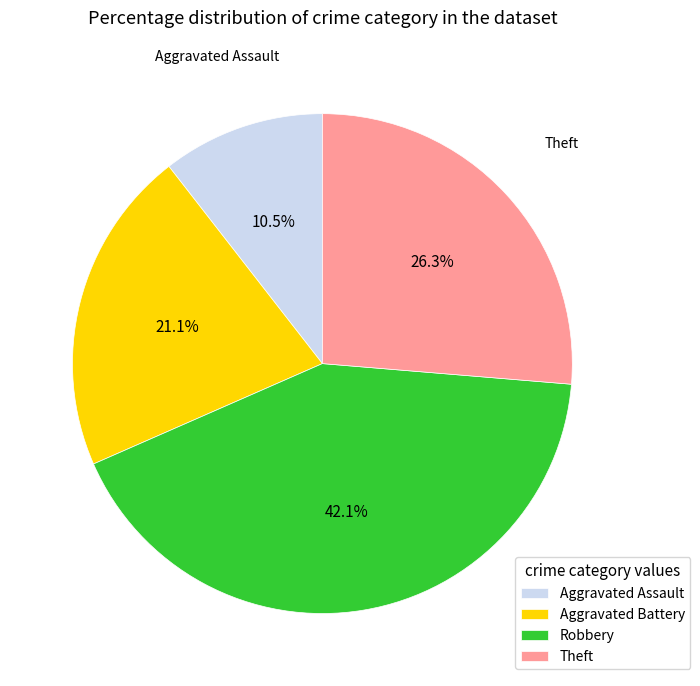

Is the sum of Aggravated Battery and Theft greater than half?

No